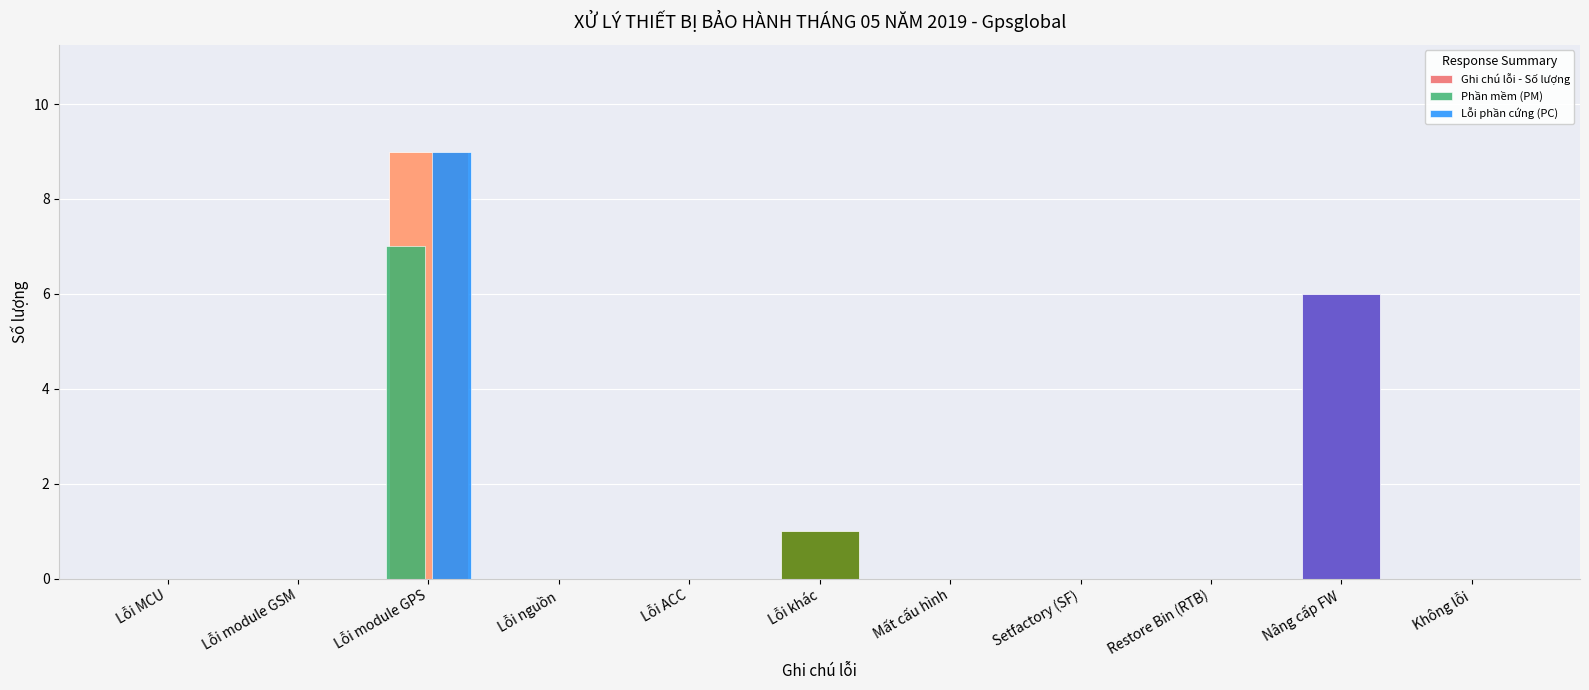

Reading right to left, what are all the values shown in this chart?

0	6	0	0	0	1	0	0	9	0	0